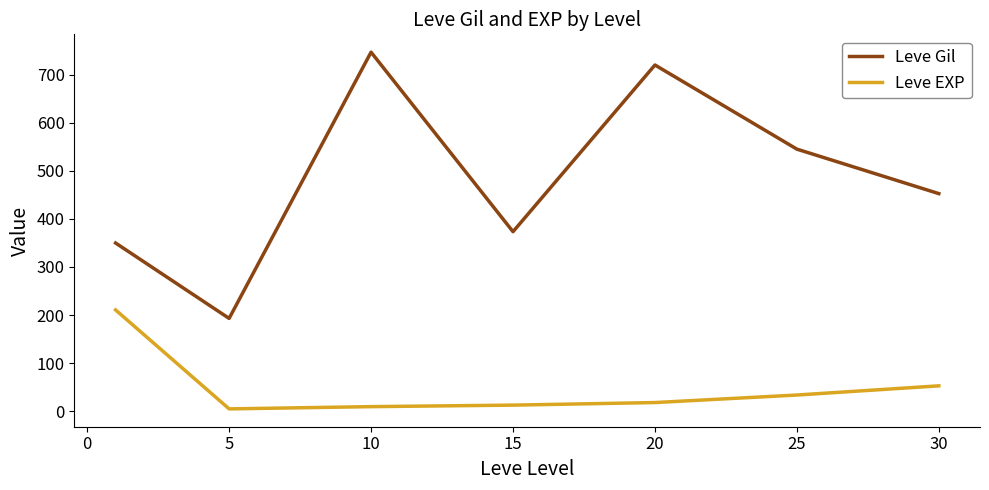

Does the chart display data point markers on the line(s)?

No